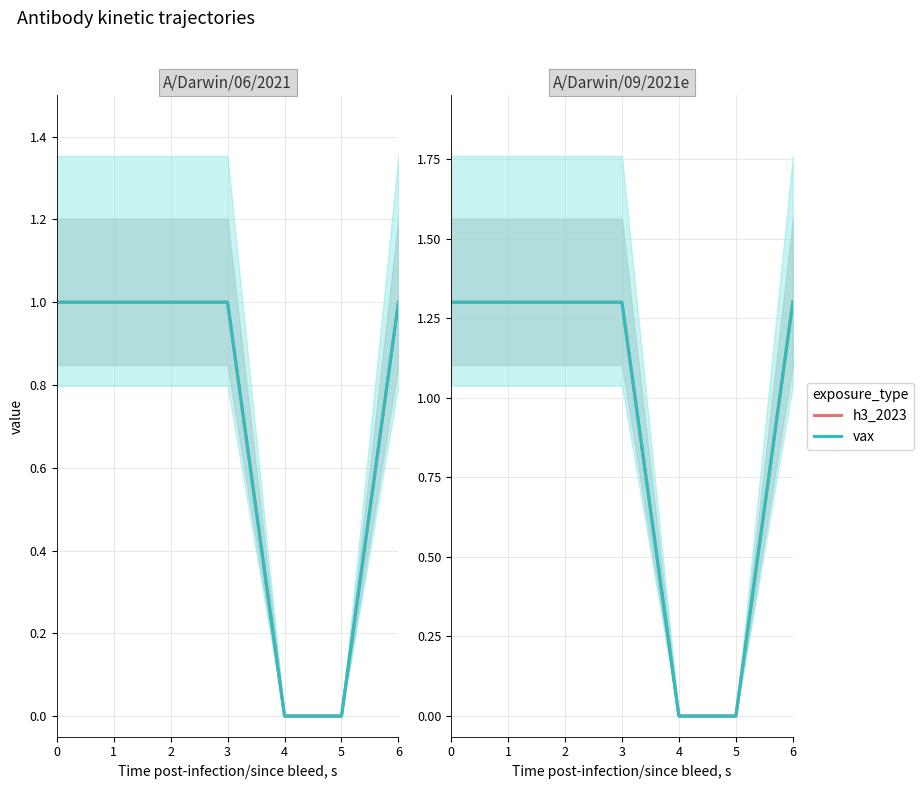

True or false: h3_2023 and vax cross at least once.

False